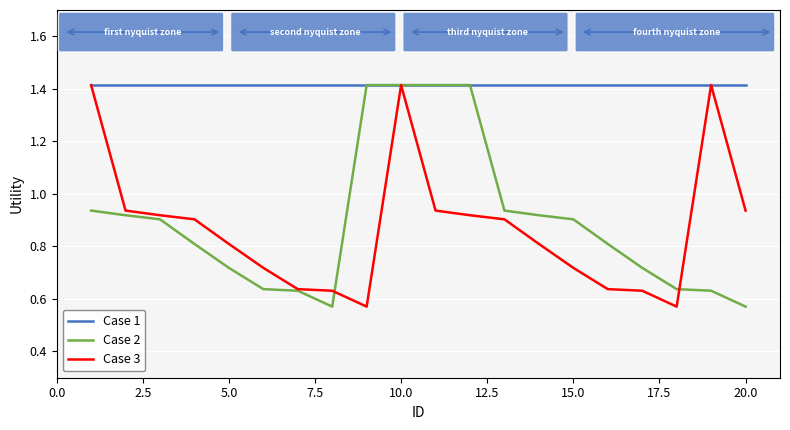

Which series has the largest total across all categories?

Case 1